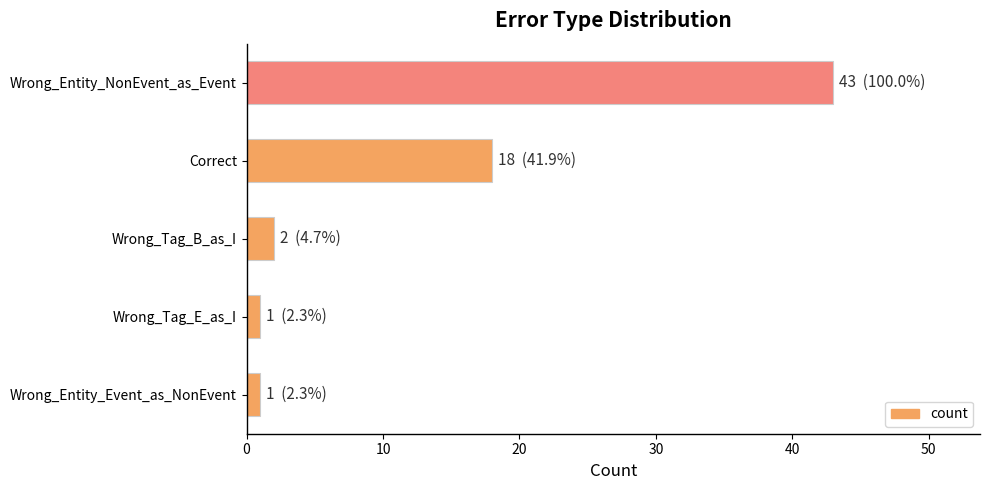

Approximately how many times larger is the value at Correct compared to Wrong_Entity_NonEvent_as_Event?

0.4